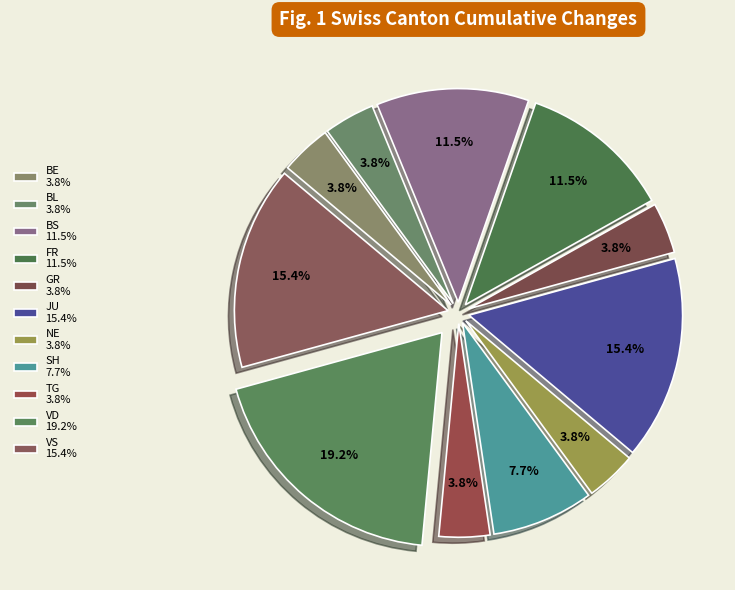

How many slices are in this pie chart?

11